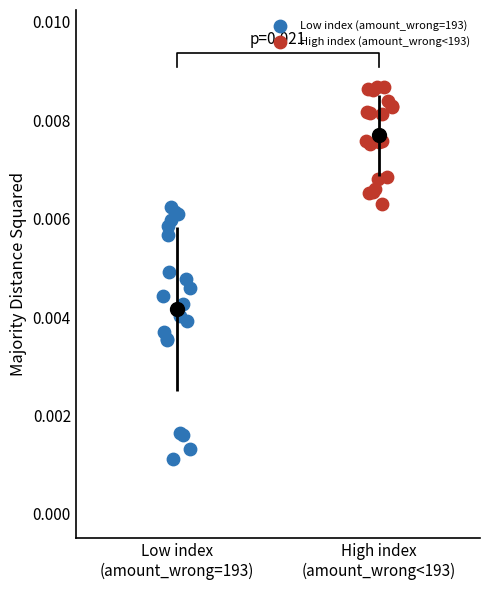

What are all the series names shown in the legend?

Low index (amount_wrong=193), High index (amount_wrong<193)